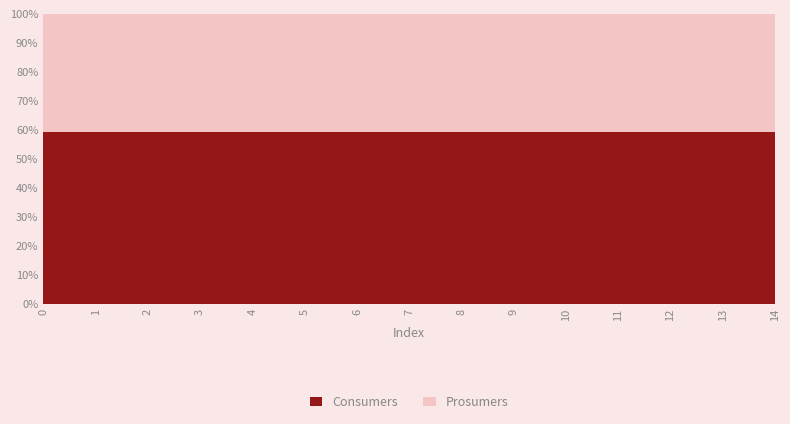

Reading left to right, what are all the values shown in this chart?

Consumers: 635	635	635	635	635	635	635	635	635	635	635	635	635	635	635
Prosumers: 440	440	440	440	440	440	440	440	440	440	440	440	440	440	440